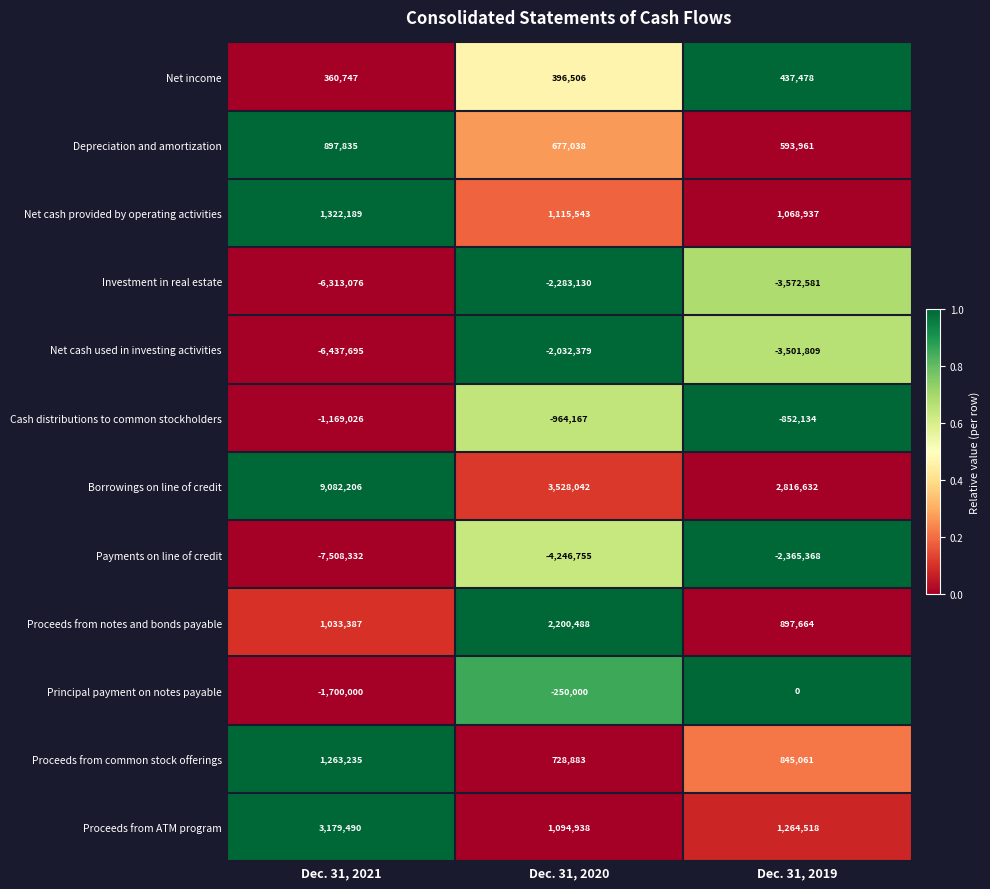

How many data points does each series have?

3